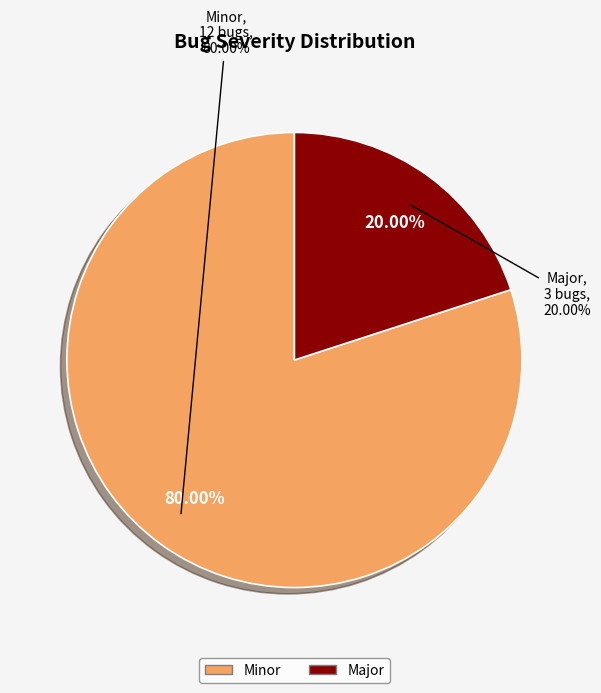

What is the smallest slice in the pie chart?

Major